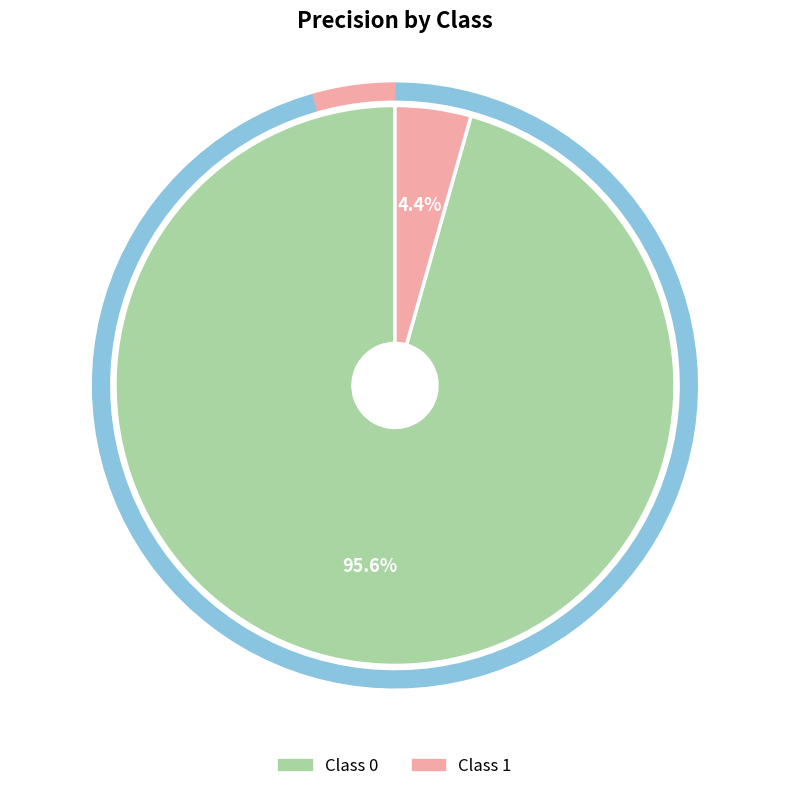

Do 1 and 0 together represent more than half of the pie?

Yes